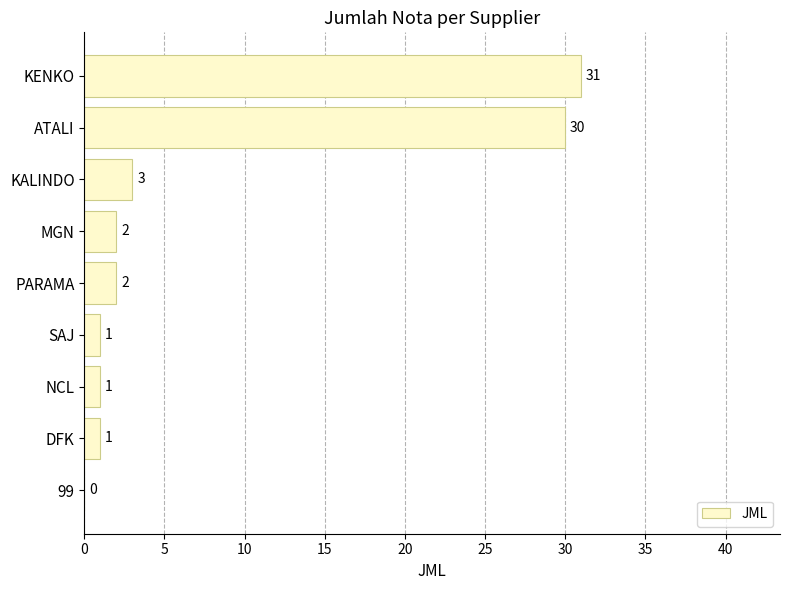

What is the ratio of the value at KENKO to the value at DFK?

31.0